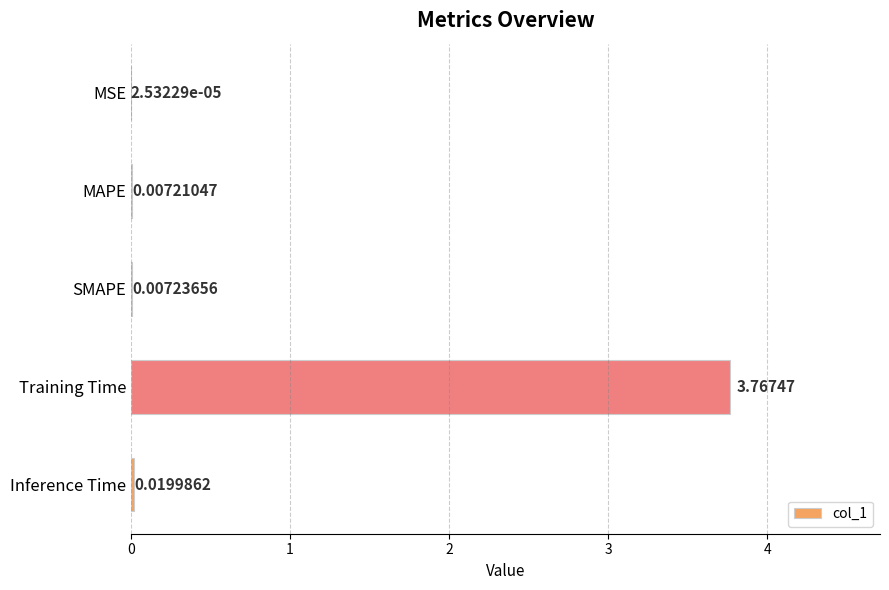

Are the bars horizontal?

Yes